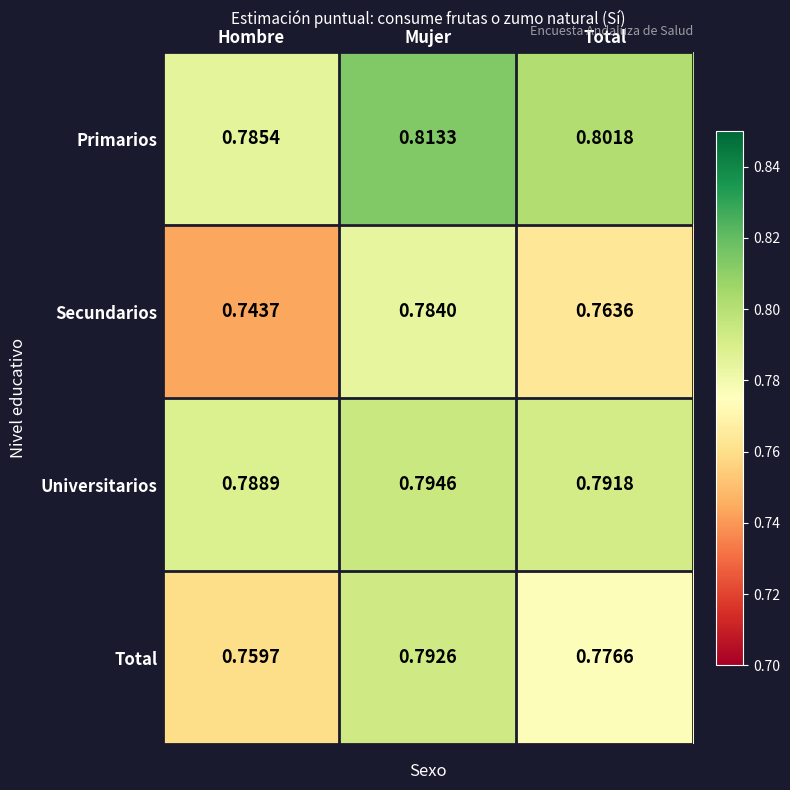

List the series in order of their peak value, highest first.

Primarios, Universitarios, Total, Secundarios